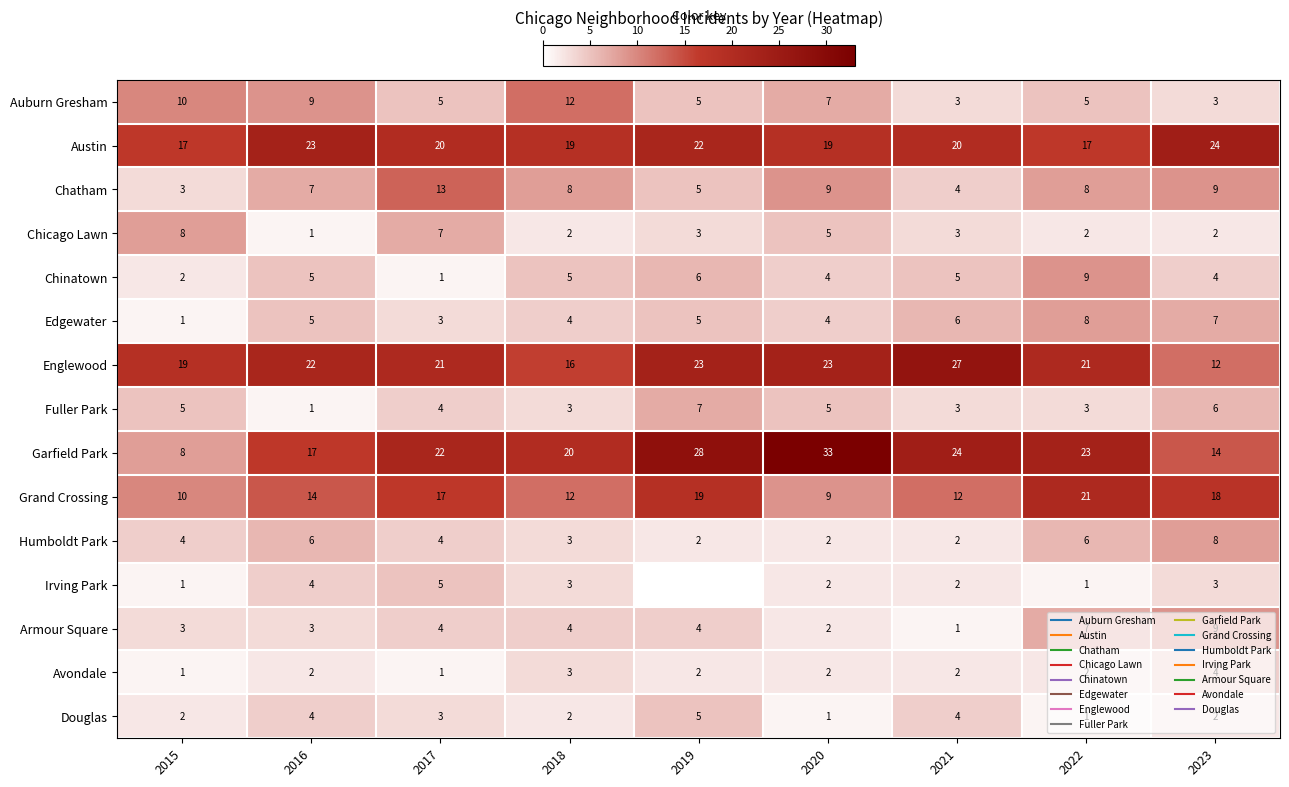

Count the Armour Square values in the range 3 to 4.

5